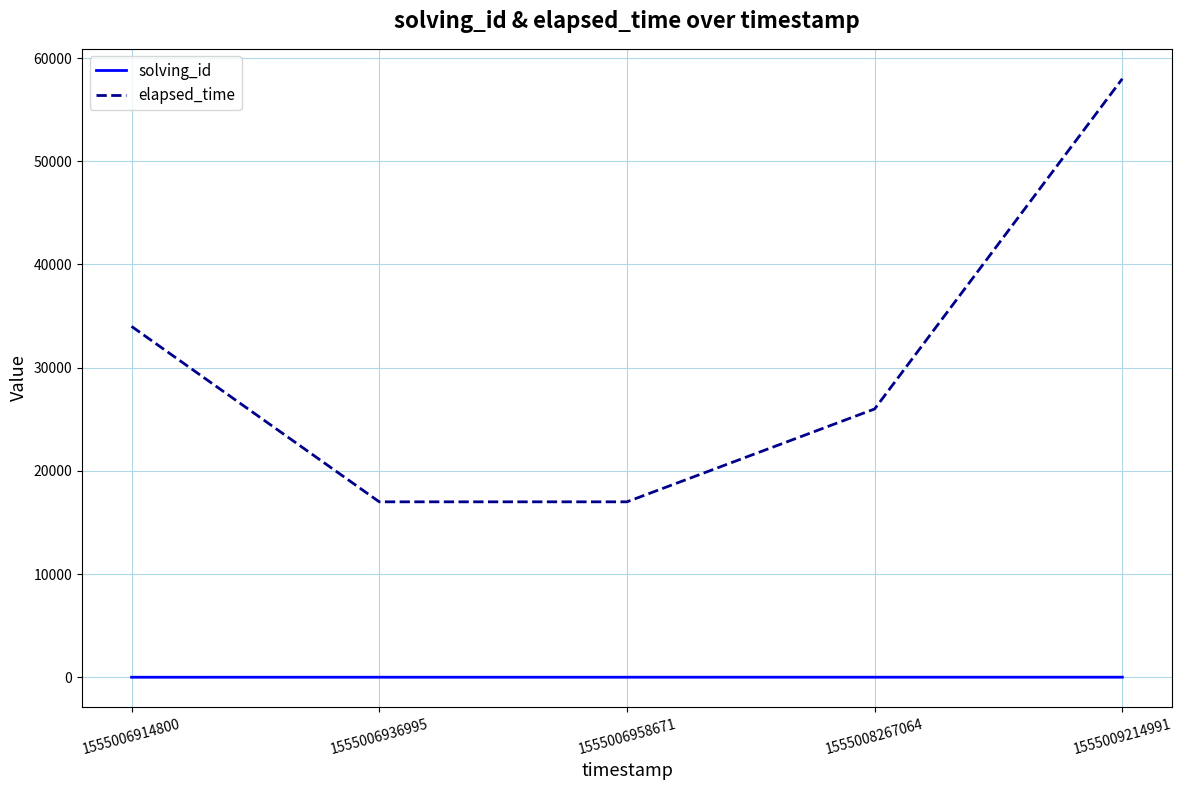

Count the solving_id values in the range 2 to 4.

3